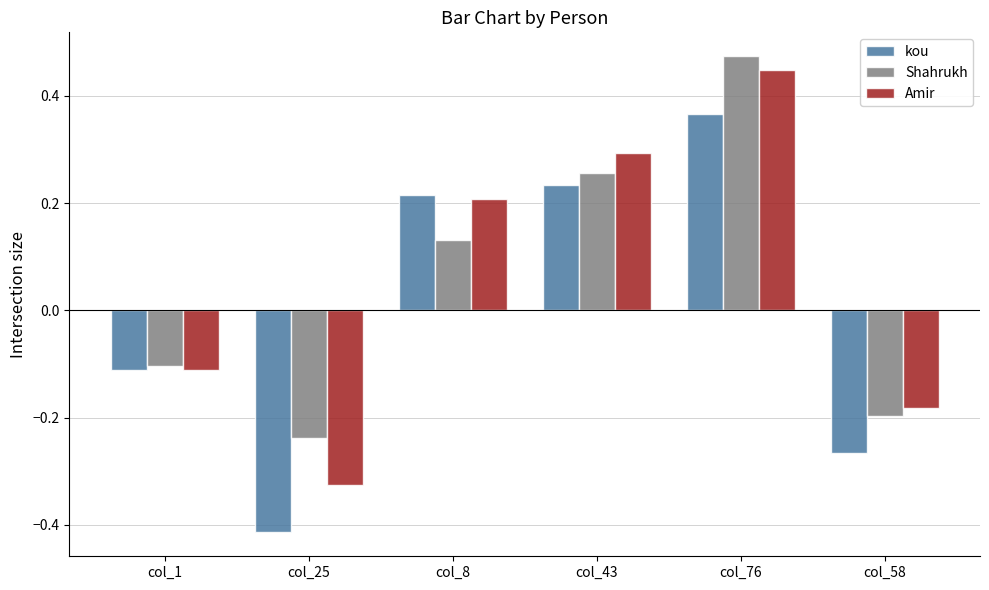

How many values in the kou series exceed 0?

3